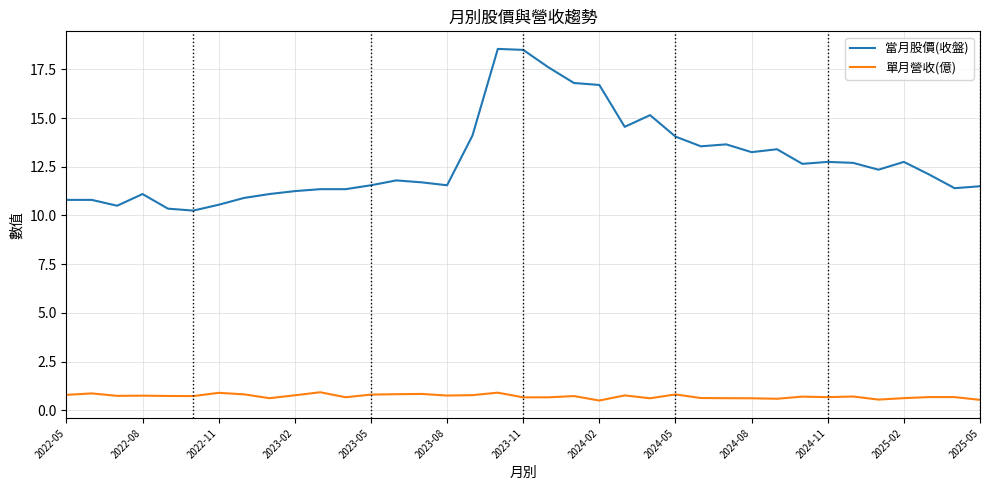

Which series has the widest spread of values?

當月股價(收盤)